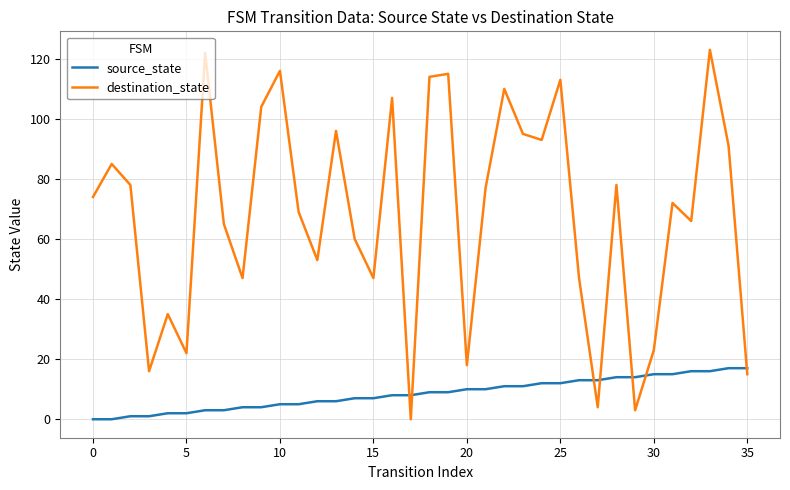

What is the greatest value displayed?

123